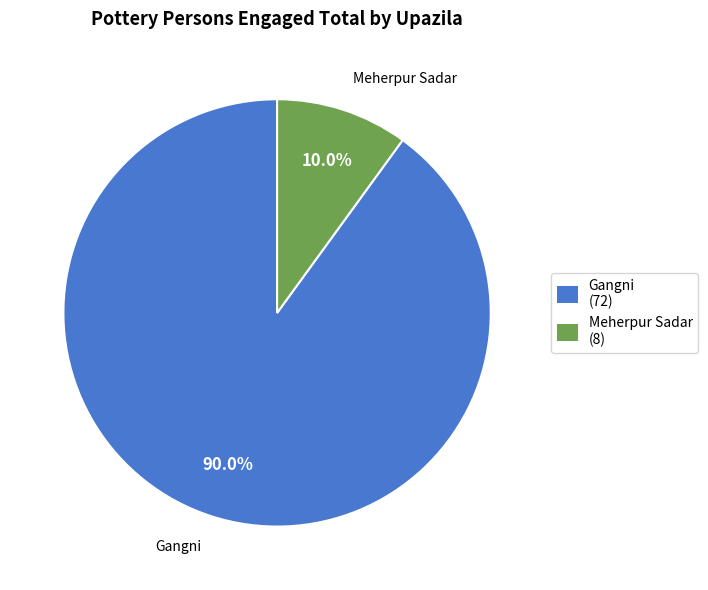

Is Gangni the majority of the pie?

Yes